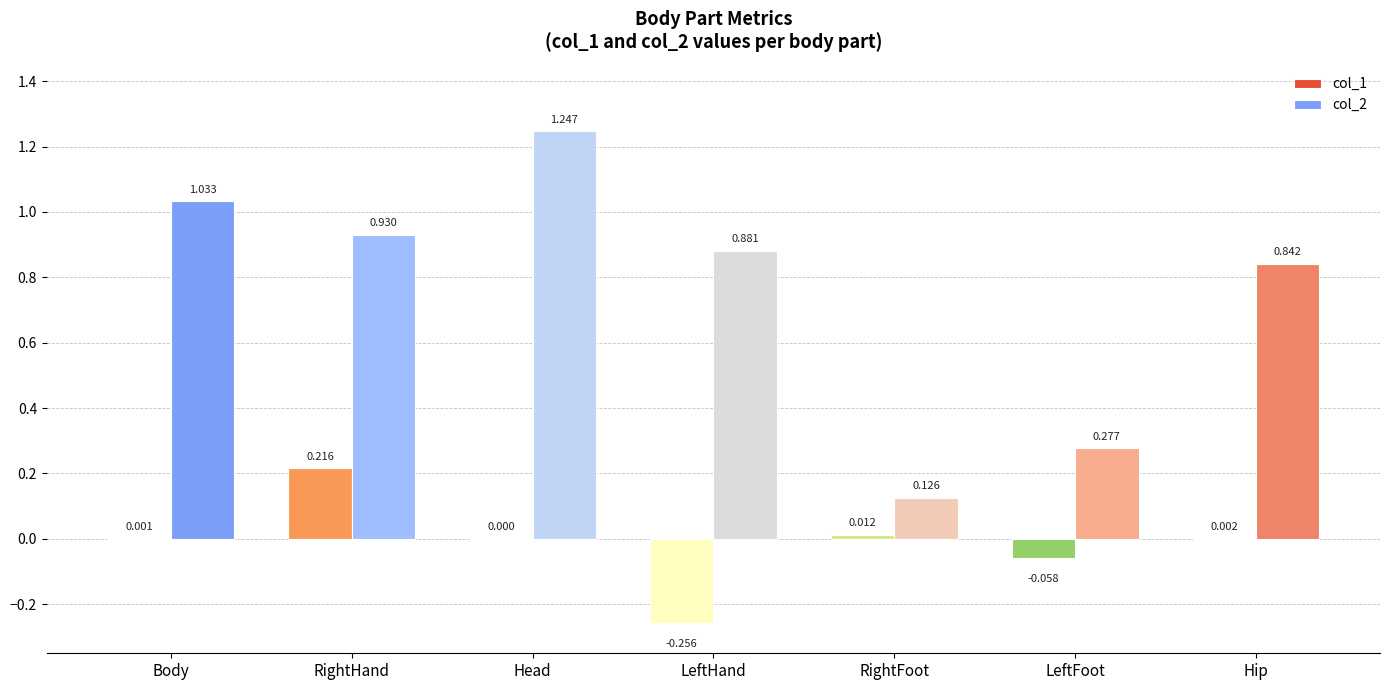

Between LeftFoot and Hip, which series saw the biggest shift?

col_2